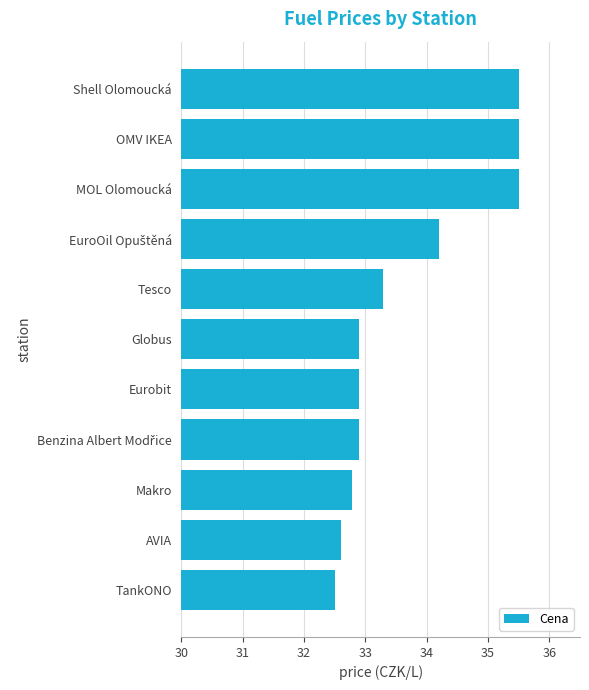

Which label corresponds to the smallest value in the chart?

TankONO